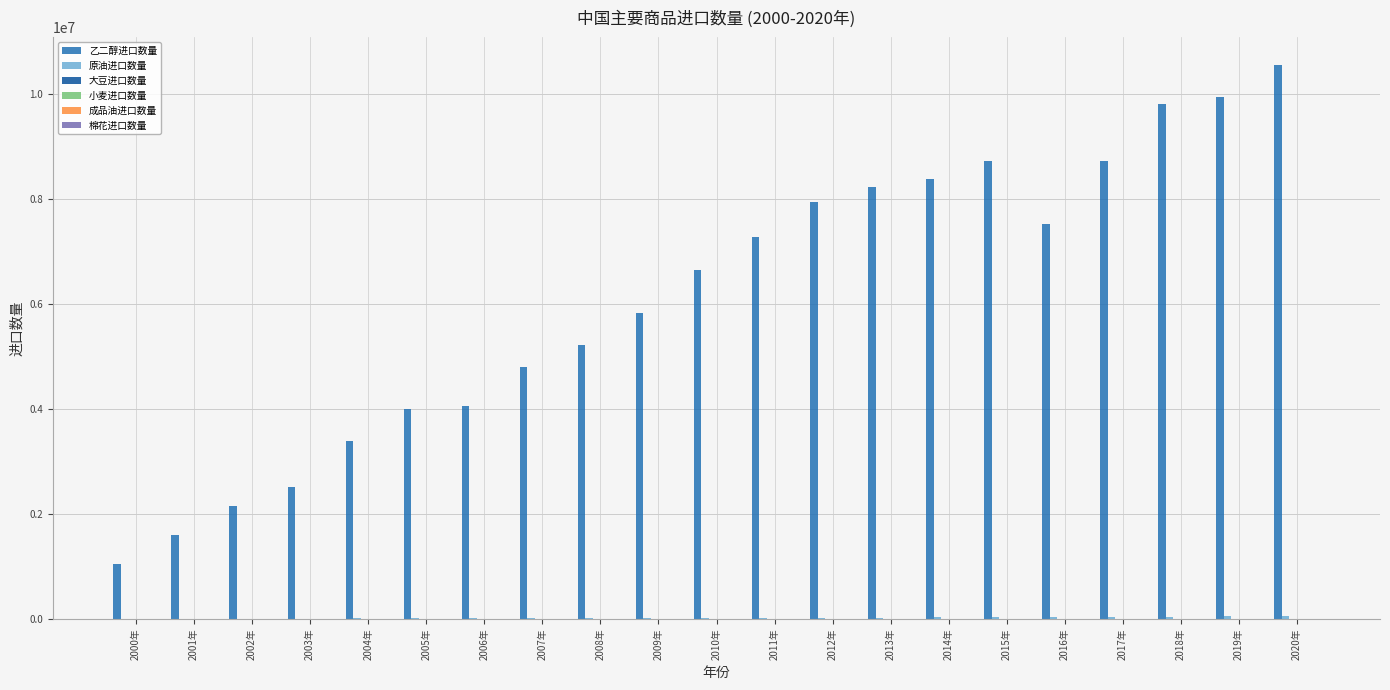

Between 2000年 and 2004年, which series saw the biggest shift?

乙二醇进口数量